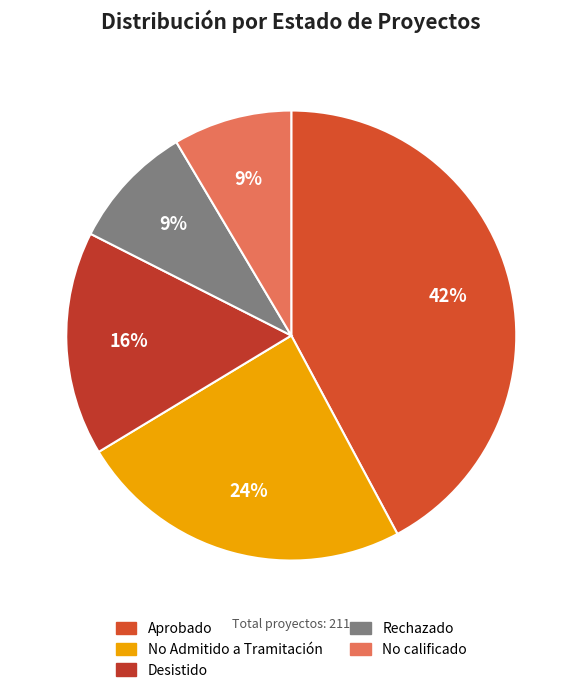

To the nearest percent, what is the combined percentage of No Admitido a Tramitación and Aprobado?

66%